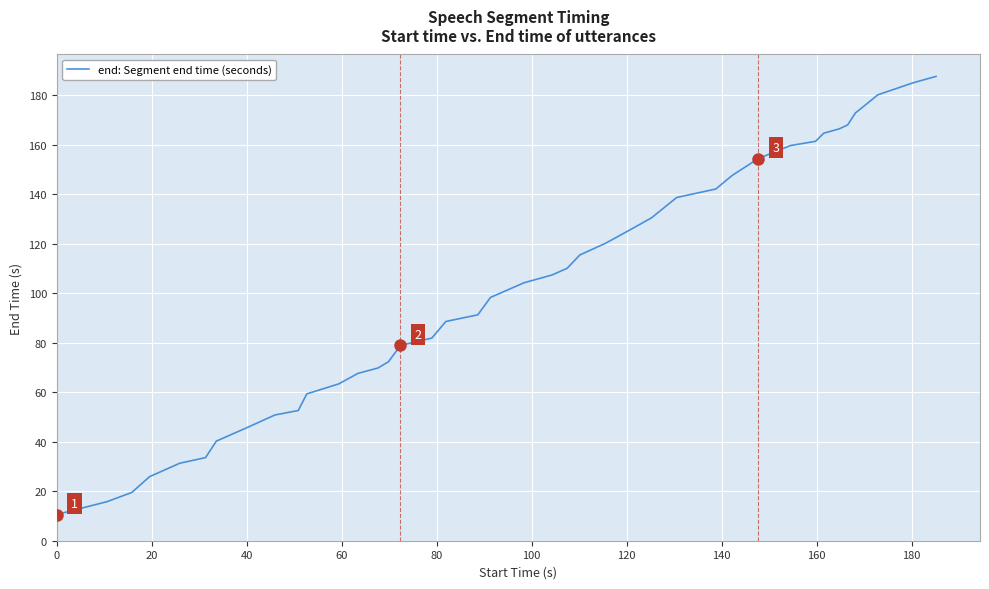

What is the maximum value shown in the chart?

187.7